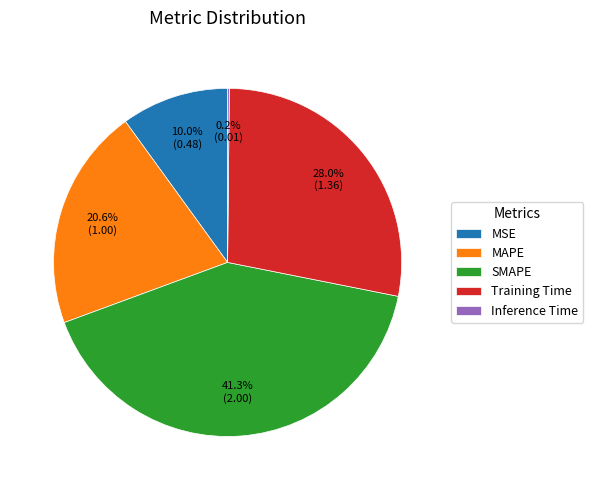

True or false: Training Time accounts for 21% of the total.

False